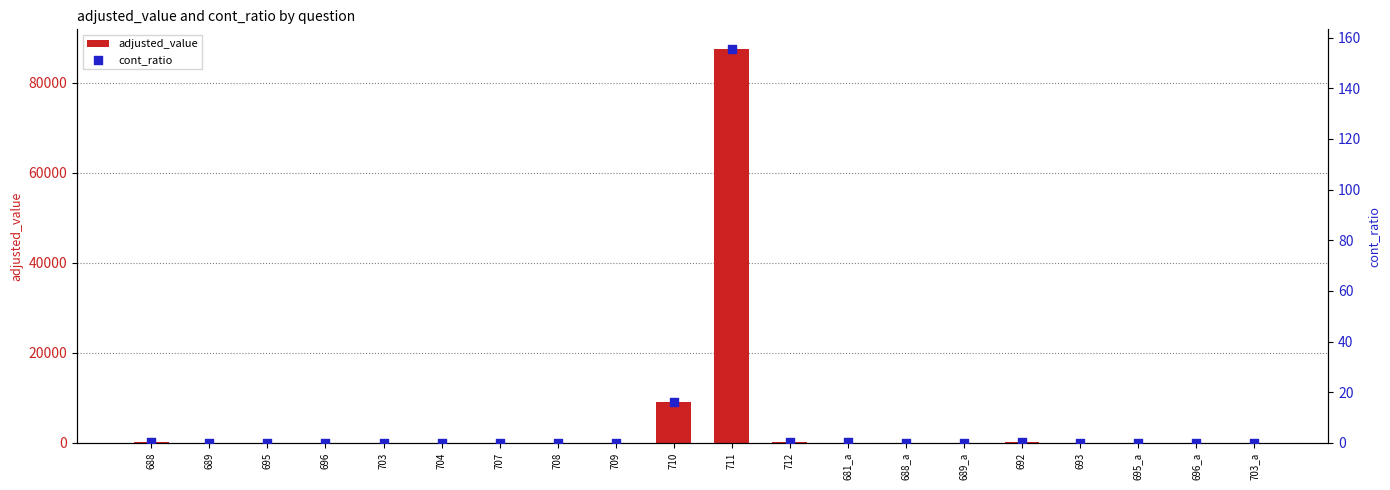

Which series reaches the maximum Y coordinate?

adjusted_value